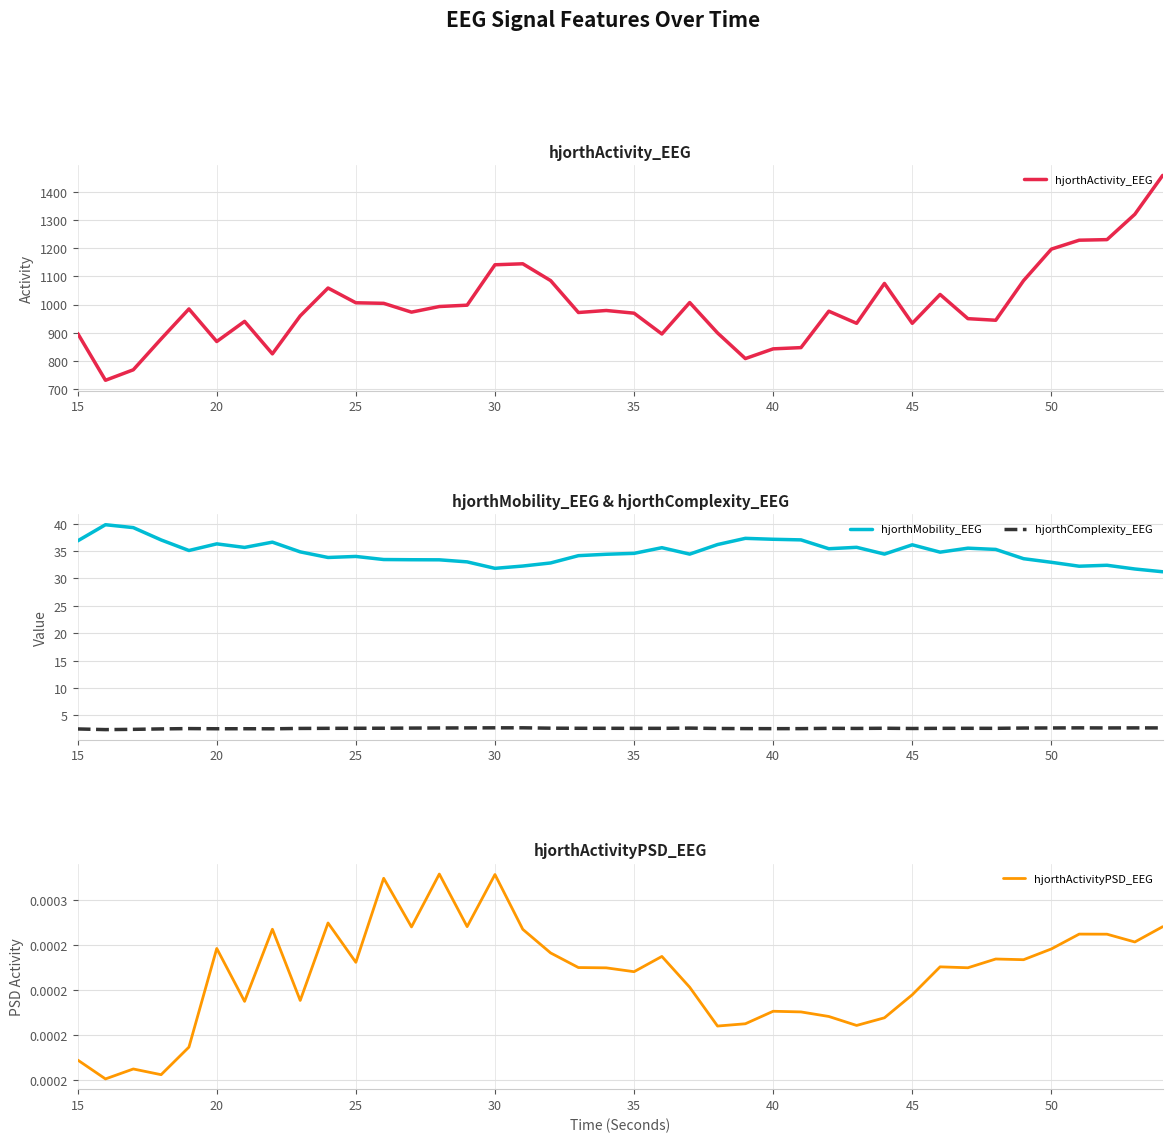

At how many categories does at least one series exceed 1253?

2